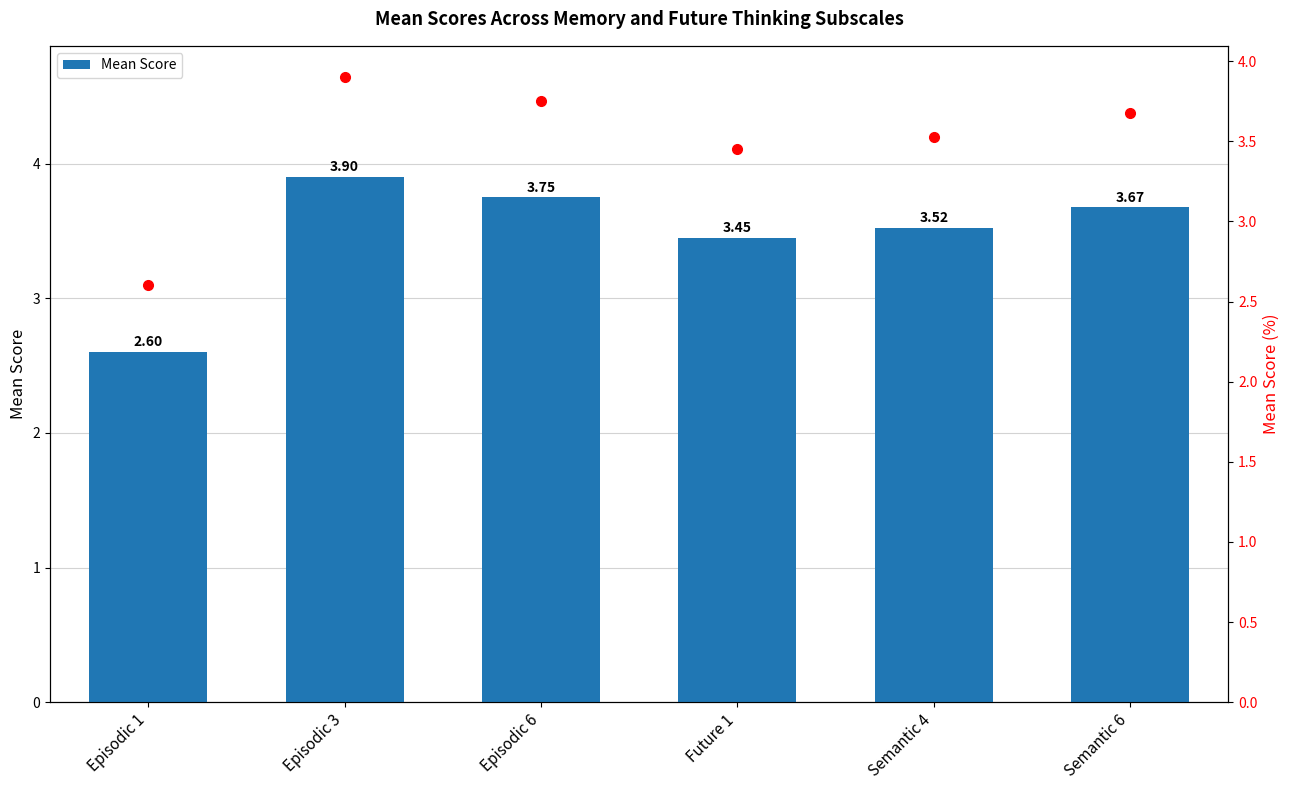

Reading left to right, list all the values displayed in this chart.

Mean Score: 2.6	3.9	3.8	3.5	3.5	3.7
Mean Score (dot): 2.6	3.9	3.8	3.5	3.5	3.7